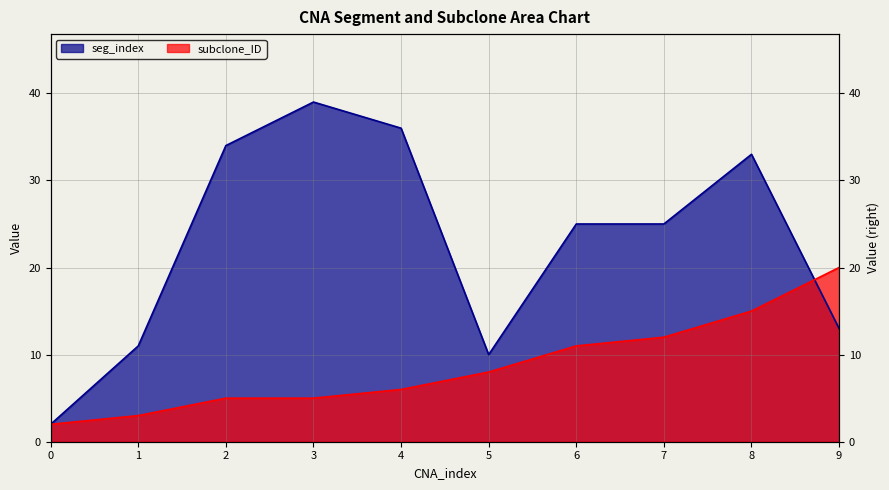

What is the sum of the subclone_ID values at 5 and 2?

13